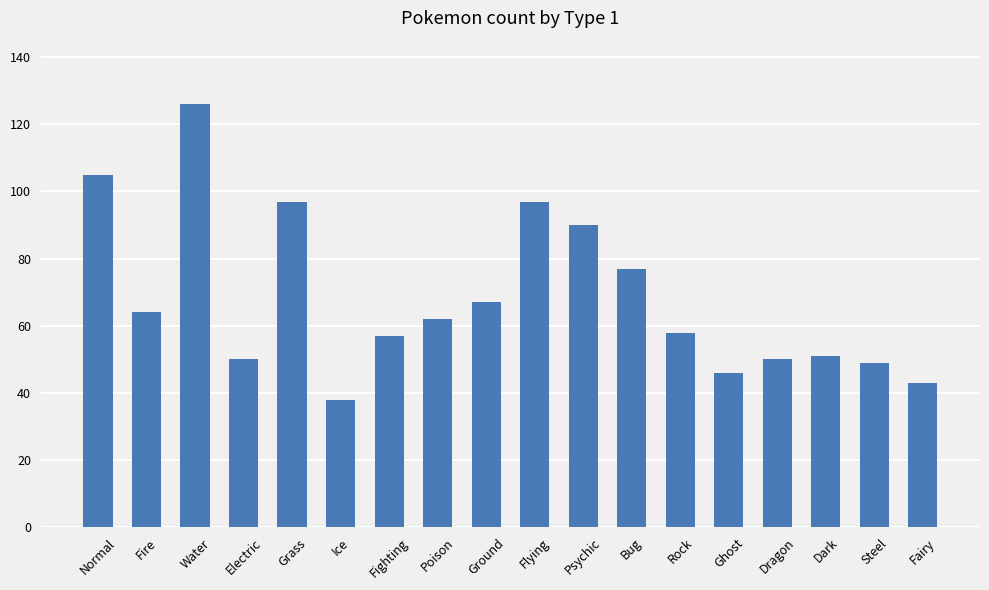

Between Ice and Fire, which is larger?

Fire